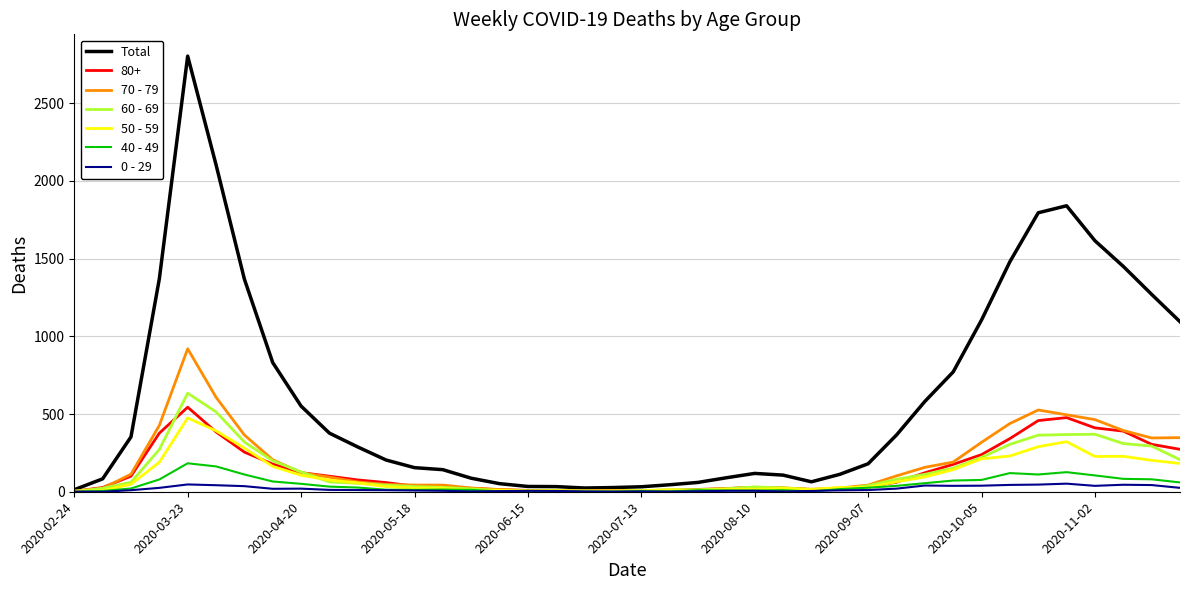

Which series has the widest spread of values?

Total